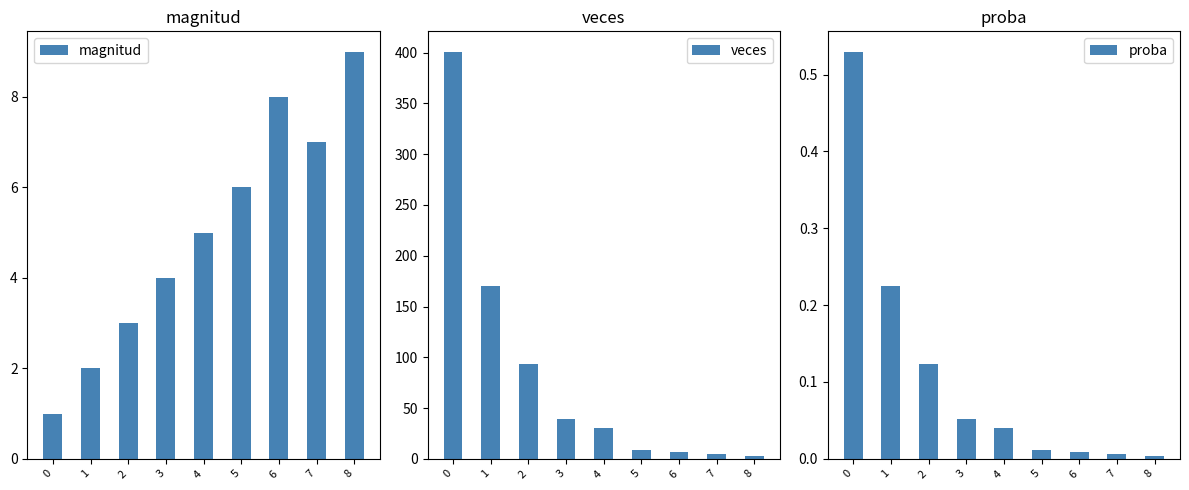

Is it true that magnitud equals 3.8 at 5?

False